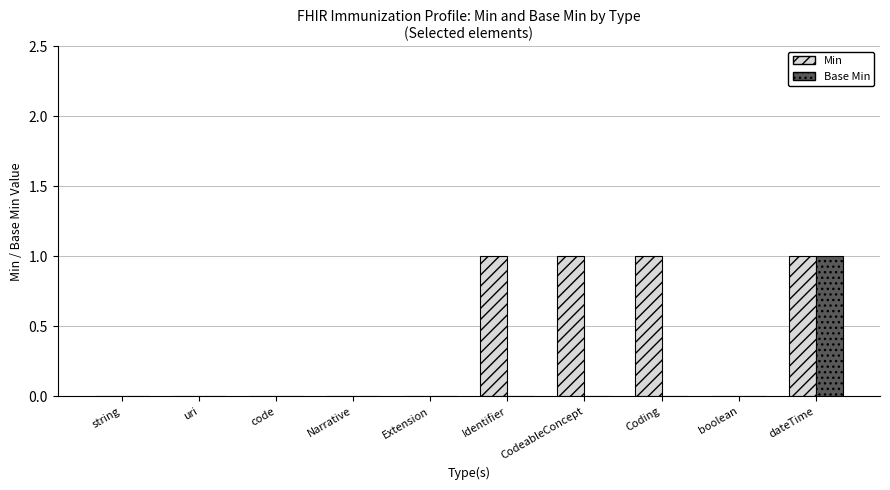

What is the highest value of the Base Min series?

1